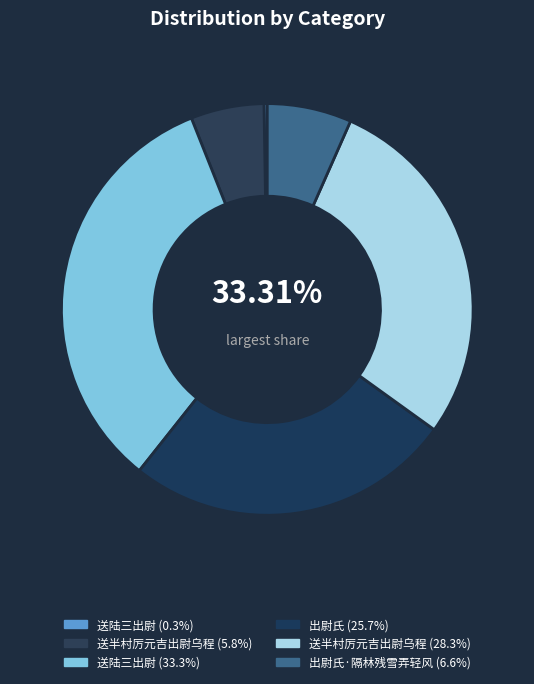

How many slices are in this pie chart?

6